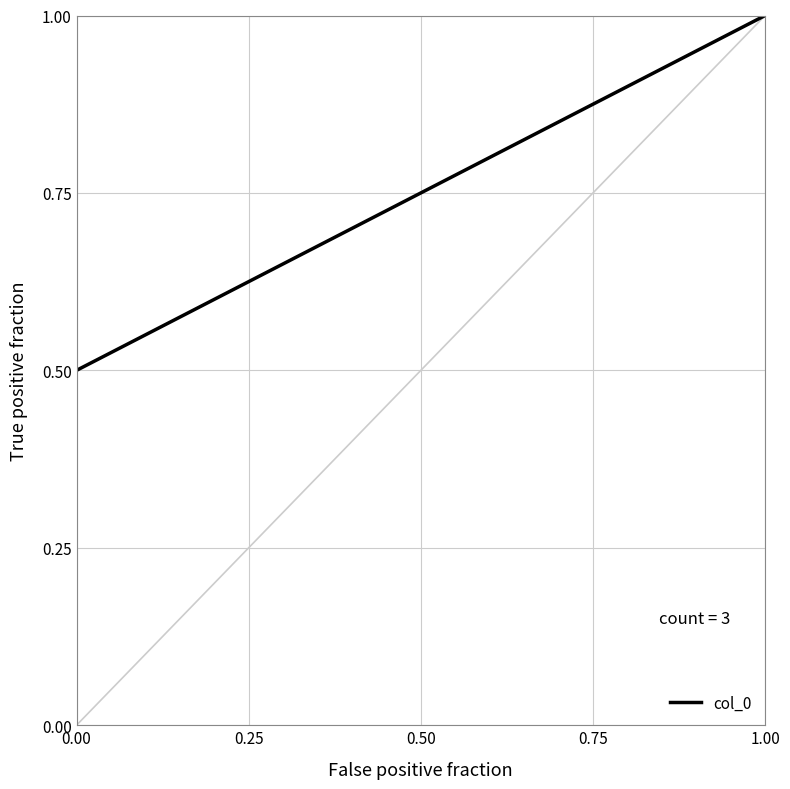

What is the ratio of the value at 0.00 to the value at 1.00?

0.5